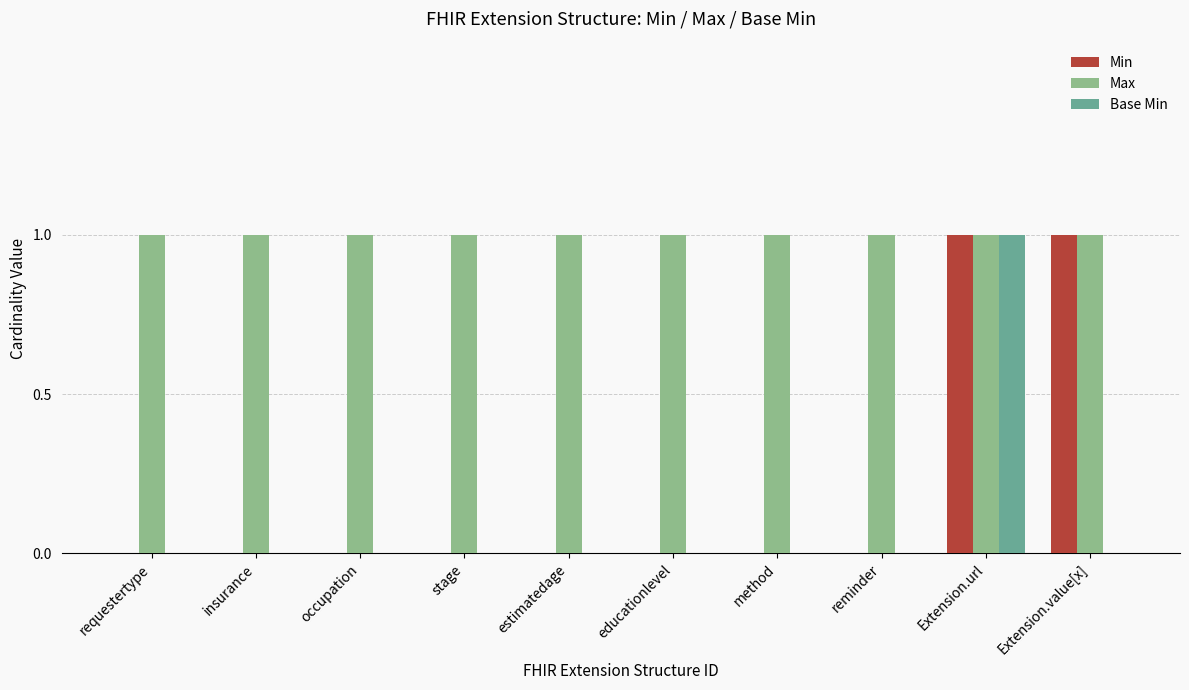

What are all the series names shown in the legend?

Min, Max, Base Min